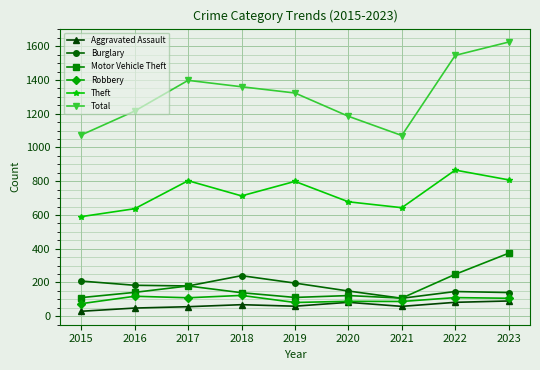

What are all the series names shown in the legend?

Aggravated Assault, Burglary, Motor Vehicle Theft, Robbery, Theft, Total